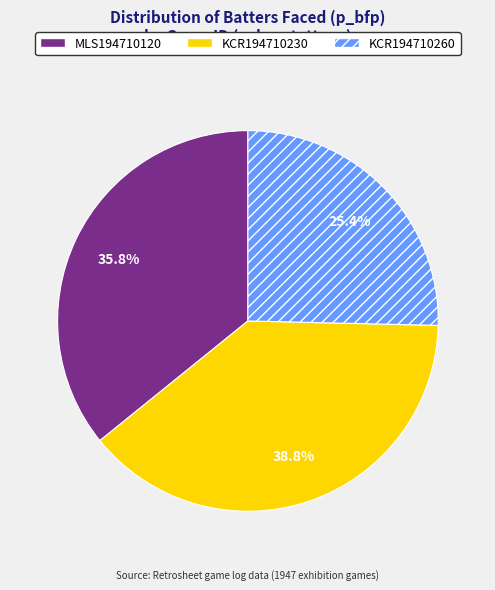

Is it true that KCR194710230 is 39% of the pie?

True